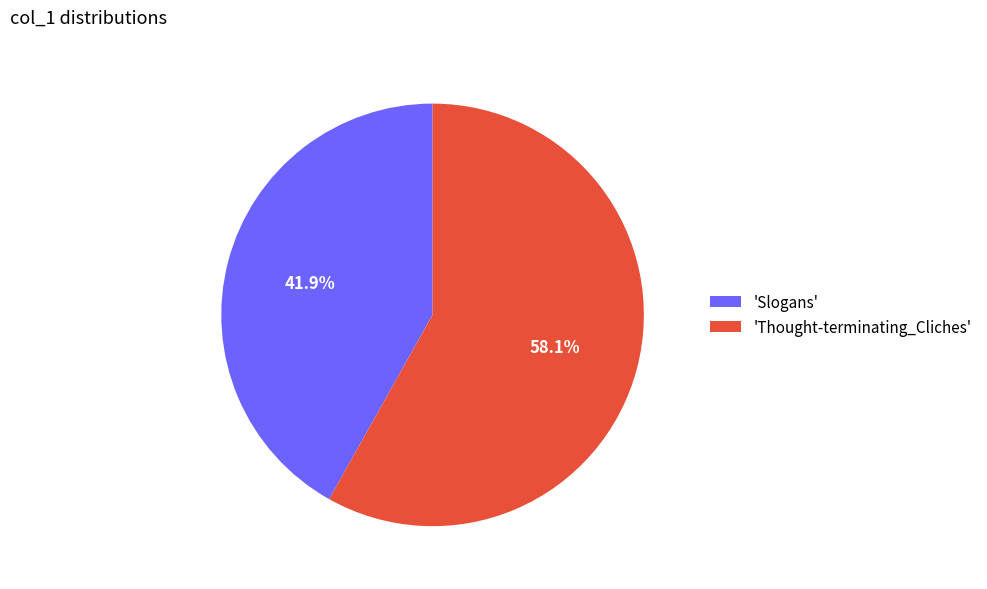

To the nearest percent, what is the average slice percentage?

50%